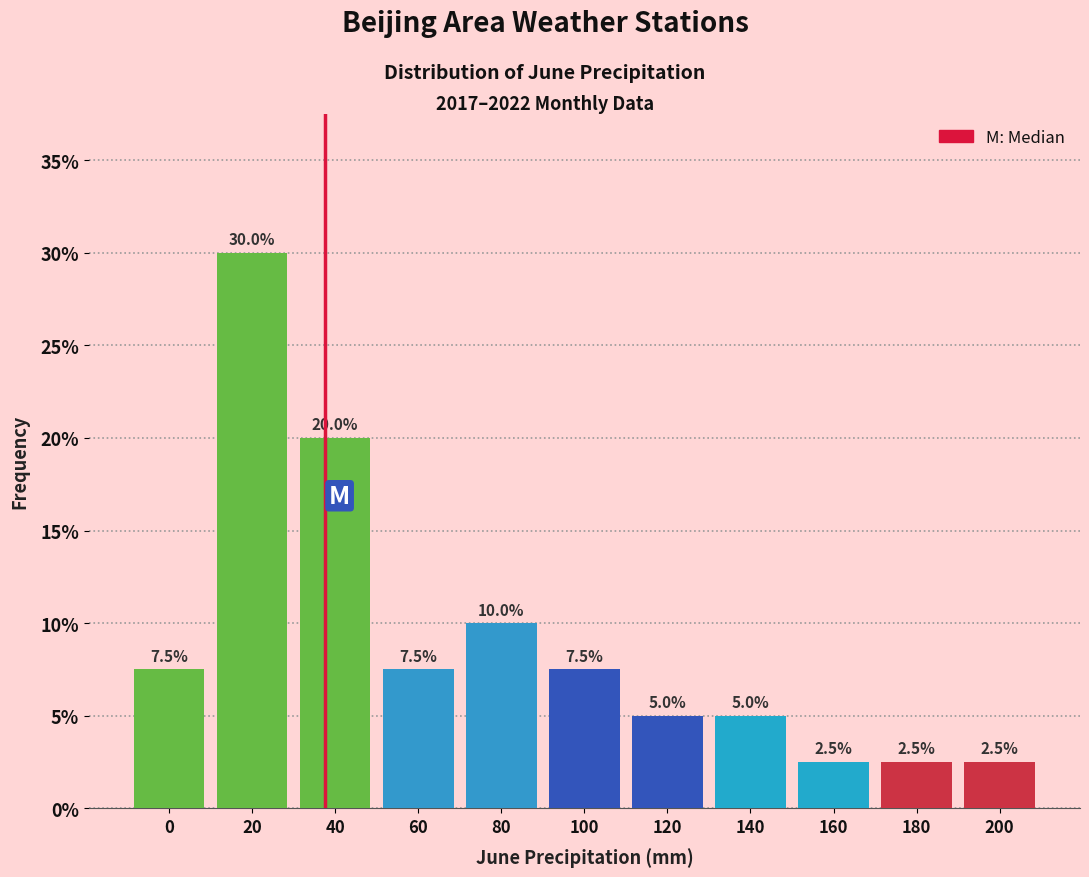

Reading right to left, what are all the values shown in this chart?

200=2.5	180=2.5	160=2.5	140=5.0	120=5.0	100=7.5	80=10.0	60=7.5	40=20.0	20=30.0	0=7.5